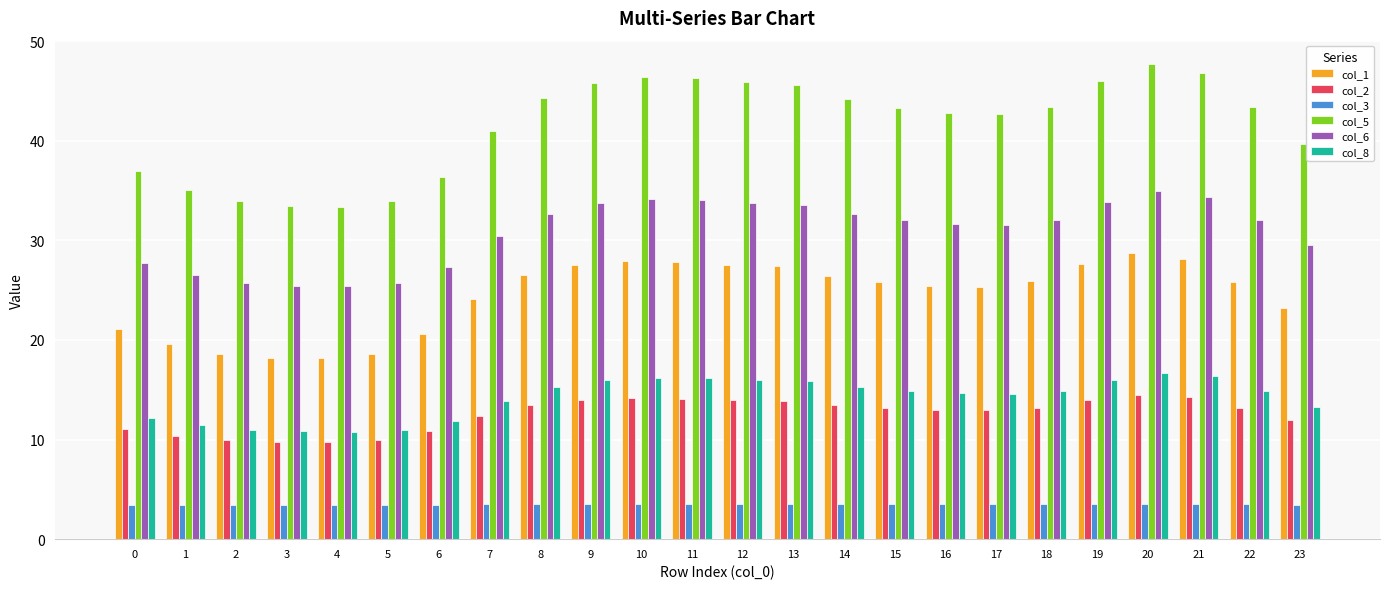

What is the value of the col_3 bar at the 1st from the left?

3.5